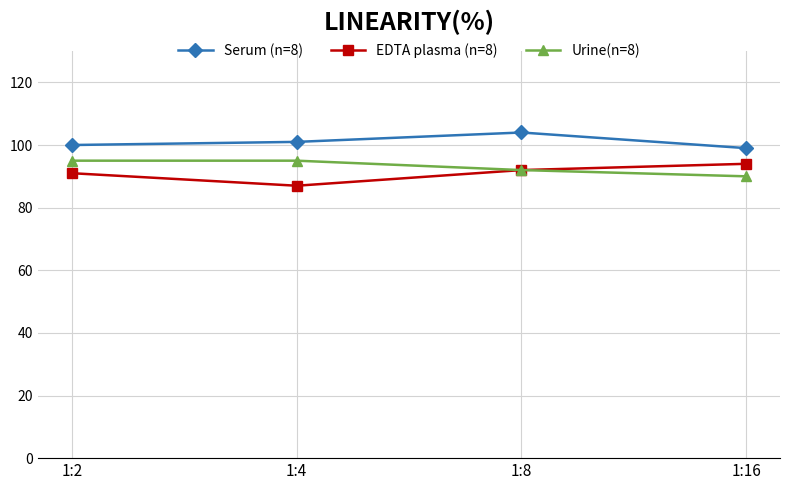

True or false: Serum (n=8) and Urine(n=8) intersect in this chart.

False